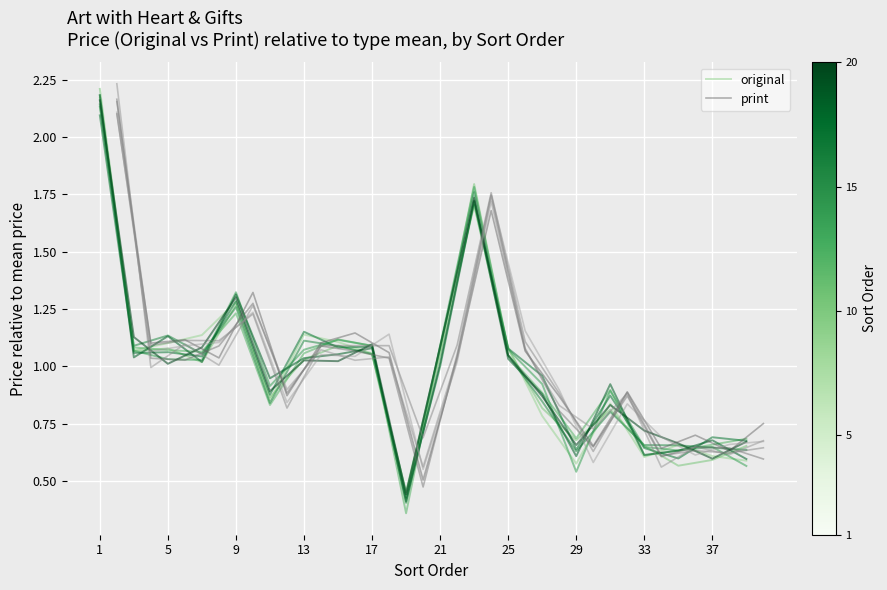

True or false: original has a value of 0.6 at 1.

False